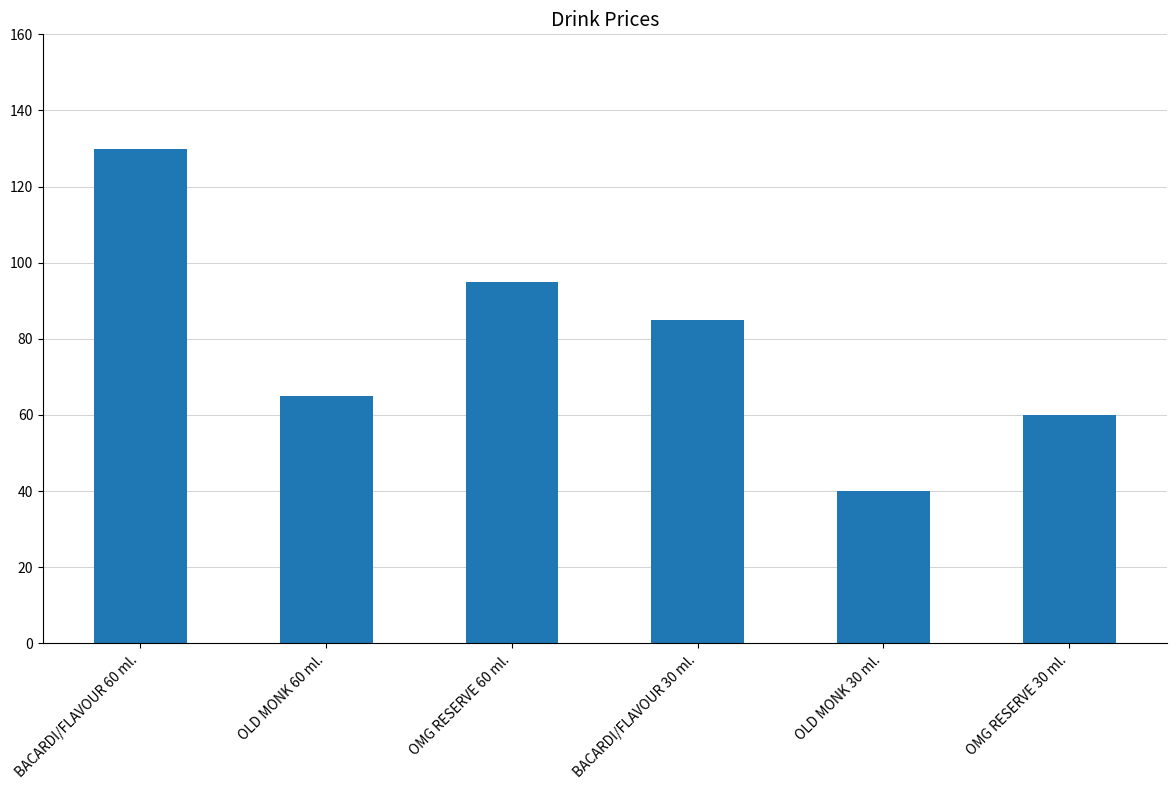

Reading right to left, transcribe all the data shown in this chart.

60	40	85	95	65	130